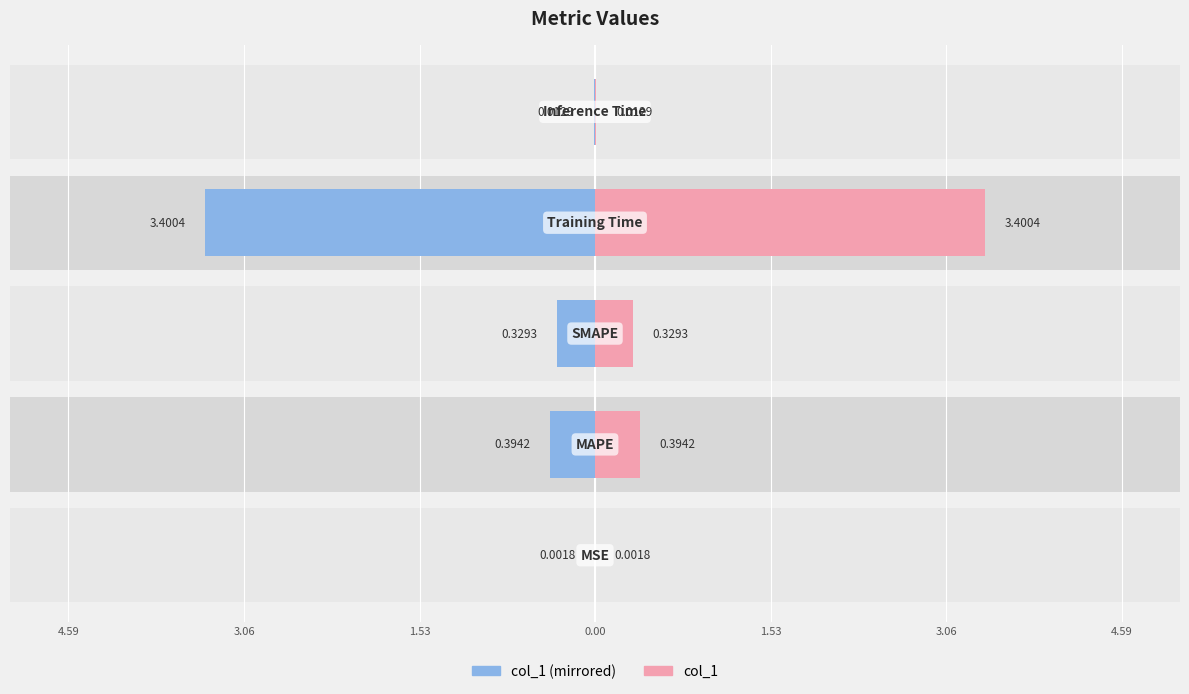

Is the value of col_1 (right) at 1.53 greater than the value of col_1 (left) at 4.59?

Yes